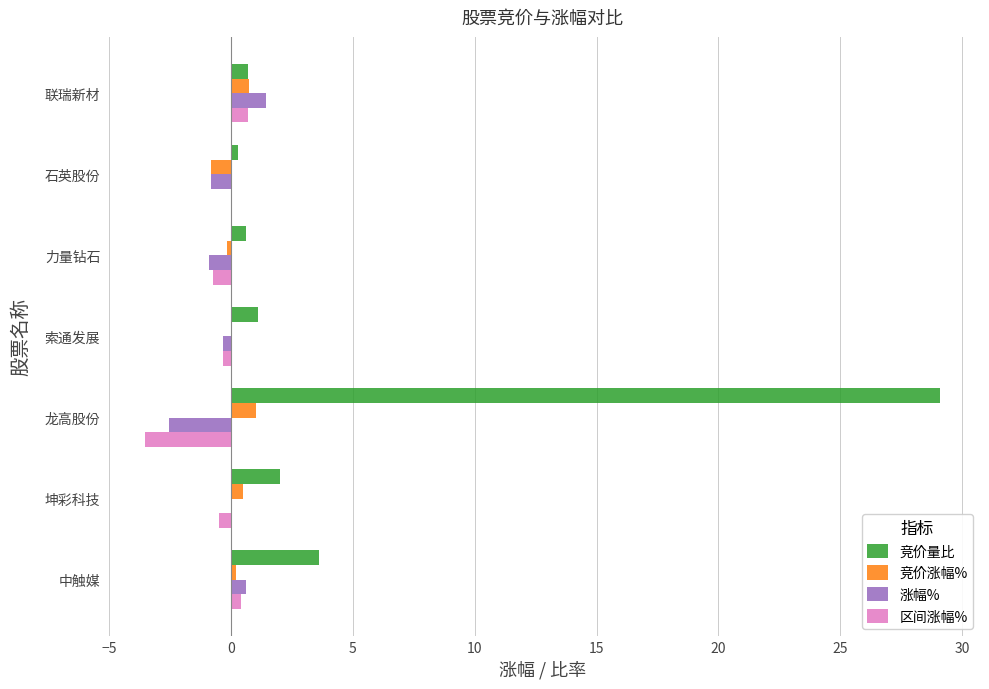

What is the average value of the 区间涨幅% series?

-0.6